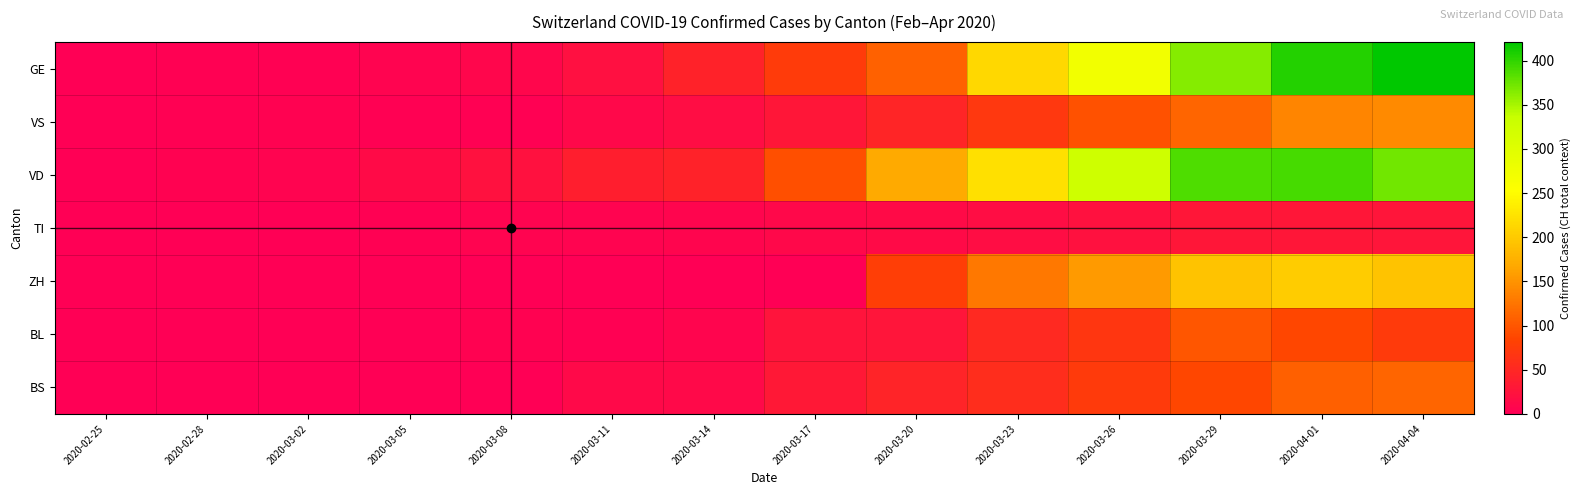

Reading right to left, extract all data points from this chart.

GE: 2020-04-04=421	2020-04-01=406	2020-03-29=365	2020-03-26=272	2020-03-23=214	2020-03-20=109	2020-03-17=75	2020-03-14=43	2020-03-11=20	2020-03-08=9	2020-03-05=5	2020-03-02=3	2020-02-28=2	2020-02-25=0
VS: 2020-04-04=142	2020-04-01=139	2020-03-29=112	2020-03-26=96	2020-03-23=70	2020-03-20=47	2020-03-17=29	2020-03-14=17	2020-03-11=11	2020-03-08=3	2020-03-05=3	2020-03-02=4	2020-02-28=3	2020-02-25=0
VD: 2020-04-04=373	2020-04-01=390	2020-03-29=388	2020-03-26=327	2020-03-23=223	2020-03-20=168	2020-03-17=95	2020-03-14=43	2020-03-11=38	2020-03-08=22	2020-03-05=14	2020-03-02=6	2020-02-28=4	2020-02-25=0
TI: 2020-04-04=27	2020-04-01=29	2020-03-29=28	2020-03-26=22	2020-03-23=18	2020-03-20=14	2020-03-17=11	2020-03-14=8	2020-03-11=6	2020-03-08=5	2020-03-05=2	2020-03-02=1	2020-02-28=1	2020-02-25=0
ZH: 2020-04-04=194	2020-04-01=203	2020-03-29=194	2020-03-26=156	2020-03-23=127	2020-03-20=78	2020-03-17=0	2020-03-14=0	2020-03-11=0	2020-03-08=0	2020-03-05=0	2020-03-02=0	2020-02-28=0	2020-02-25=0
BL: 2020-04-04=73	2020-04-01=86	2020-03-29=99	2020-03-26=68	2020-03-23=51	2020-03-20=27	2020-03-17=26	2020-03-14=8	2020-03-11=3	2020-03-08=4	2020-03-05=1	2020-03-02=1	2020-02-28=0	2020-02-25=0
BS: 2020-04-04=112	2020-04-01=108	2020-03-29=87	2020-03-26=74	2020-03-23=56	2020-03-20=45	2020-03-17=30	2020-03-14=13	2020-03-11=13	2020-03-08=1	2020-03-05=1	2020-03-02=0	2020-02-28=0	2020-02-25=0